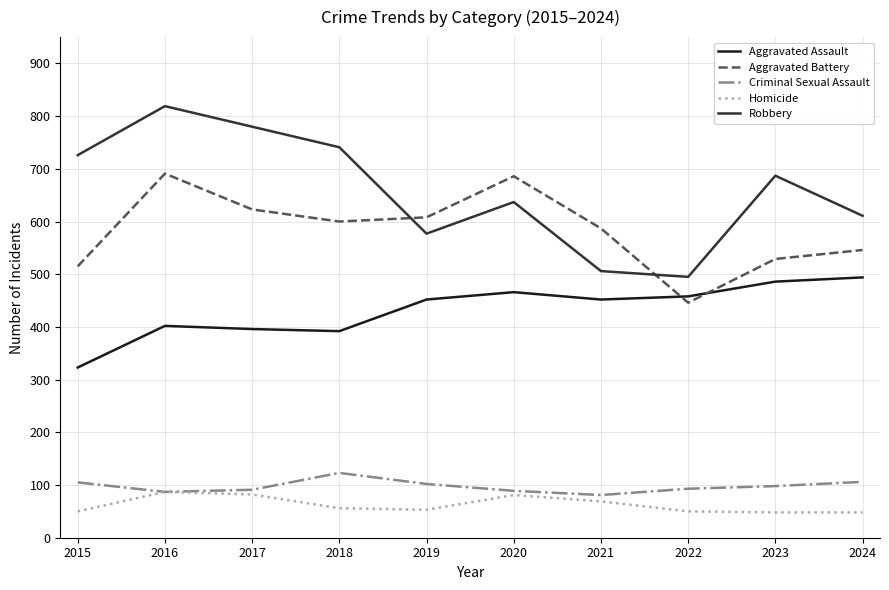

Between 2016 and 2020, which series saw the biggest shift?

Robbery